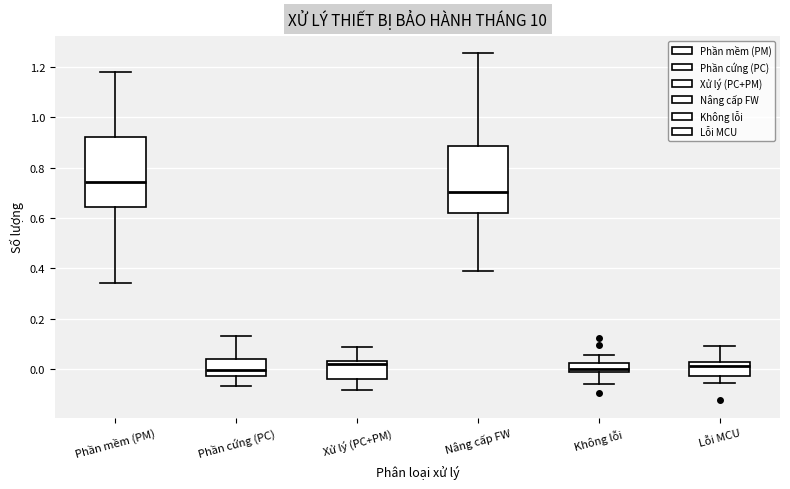

Reading left to right, transcribe this box plot: for each box, give where its median line is, the range the box spans, and where its two whiskers end, as read against the y-axis. The values are not printed on the chart, so give them approximately, as read against the axis.

Phần mềm (PM): median 0.74, box 0.64 to 0.92, whiskers 0.34 to 1.18
Phần cứng (PC): median 0.00, box -0.02 to 0.04, whiskers -0.06 to 0.14
Xử lý (PC+PM): median 0.02, box -0.04 to 0.04, whiskers -0.08 to 0.08
Nâng cấp FW: median 0.70, box 0.62 to 0.88, whiskers 0.38 to 1.26
Không lỗi: median 0.00, box -0.02 to 0.02, whiskers -0.06 to 0.06
Lỗi MCU: median 0.02 (just below the box's upper edge), box -0.02 to 0.02, whiskers -0.06 to 0.10